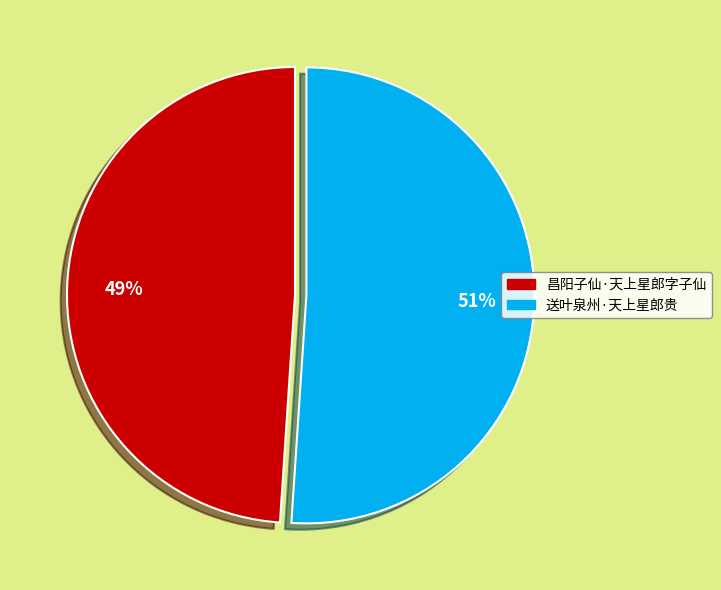

What is the ratio of the value at 送叶泉州·天上星郎贵 to the value at 昌阳子仙·天上星郎字子仙?

1.0